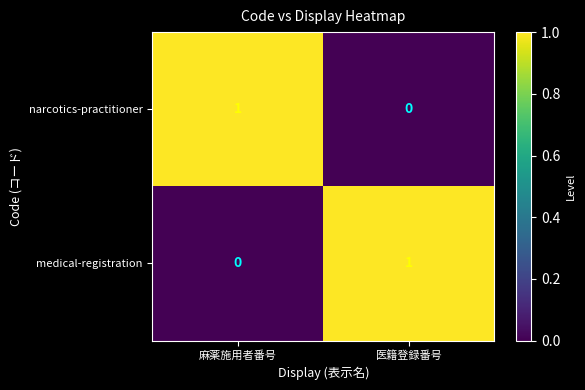

At how many categories does at least one series exceed 0?

2